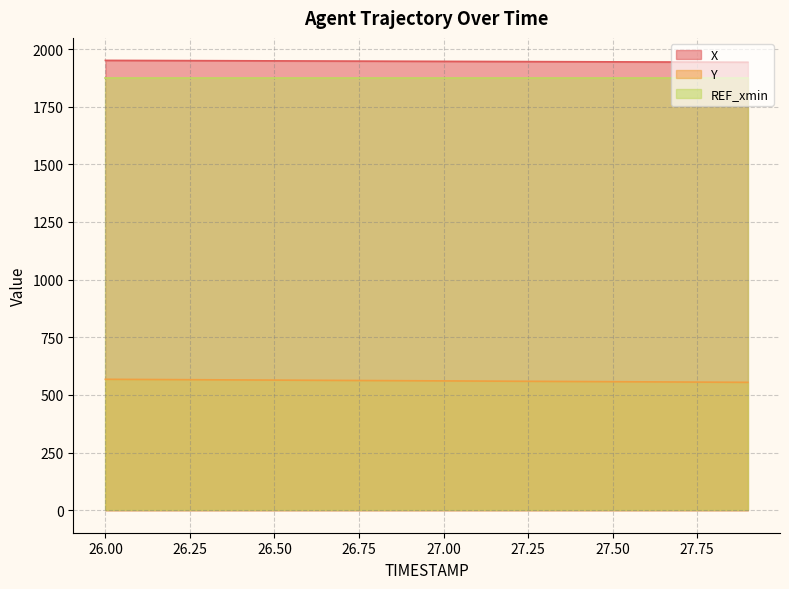

Which has a higher value, 27.4 or 26.5?

26.5